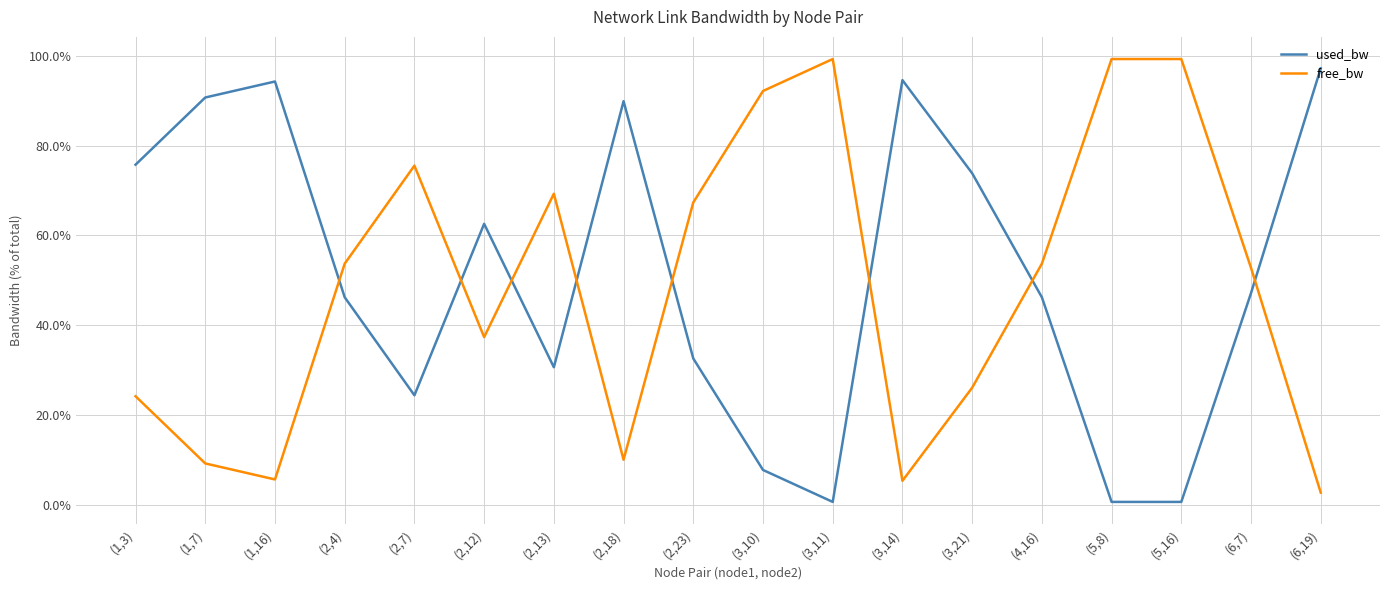

At how many categories does at least one series exceed 0?

18